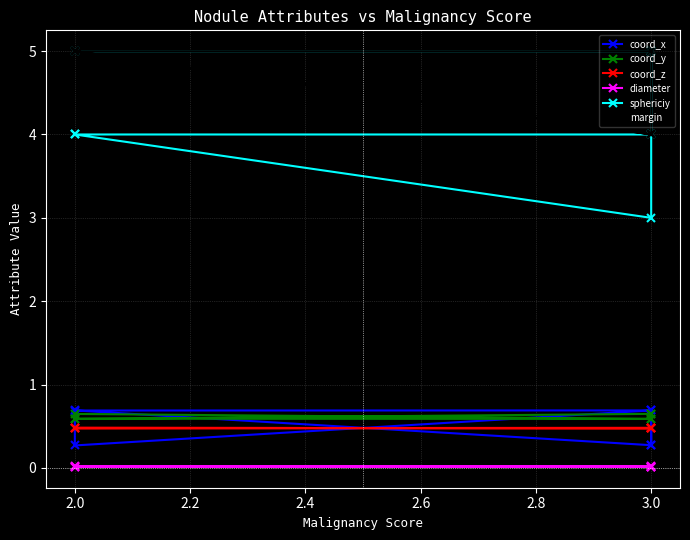

What is the sum of all margin values?

32.0